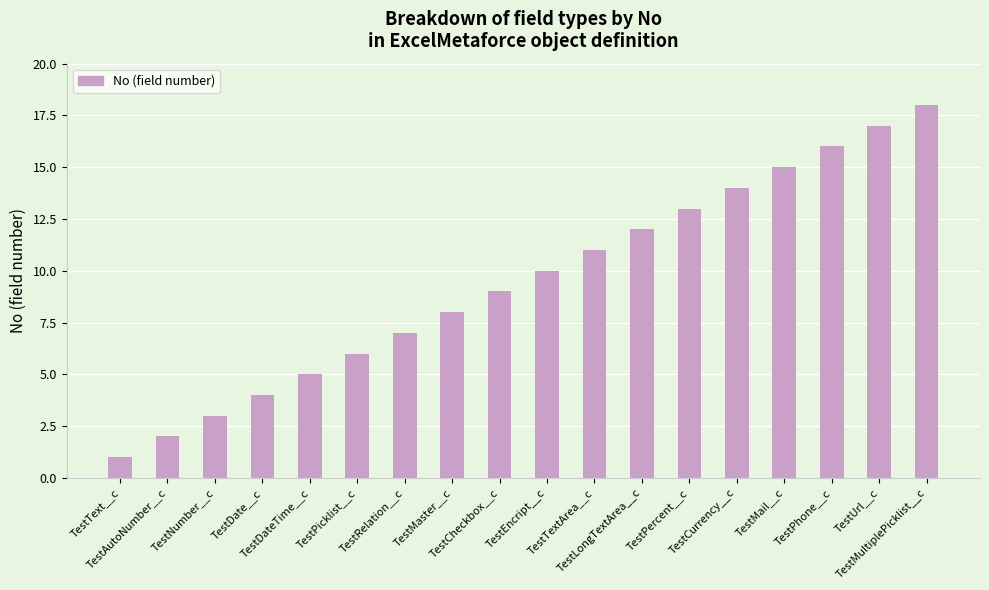

What is the ratio of the value at TestLongTextArea__c to the value at TestAutoNumber__c?

6.0